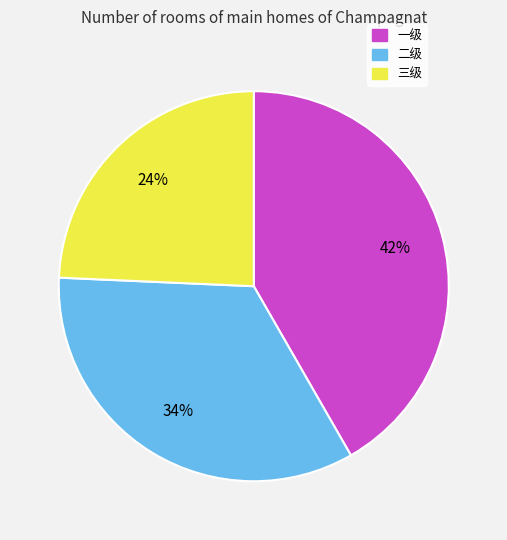

To the nearest percent, what portion does 三级 represent?

24%